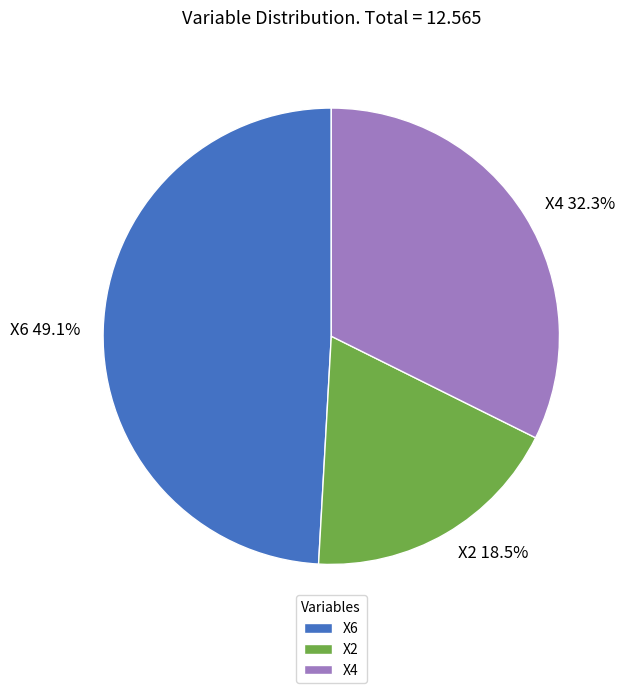

The X4 slice represents 27% of the pie. True or false?

False